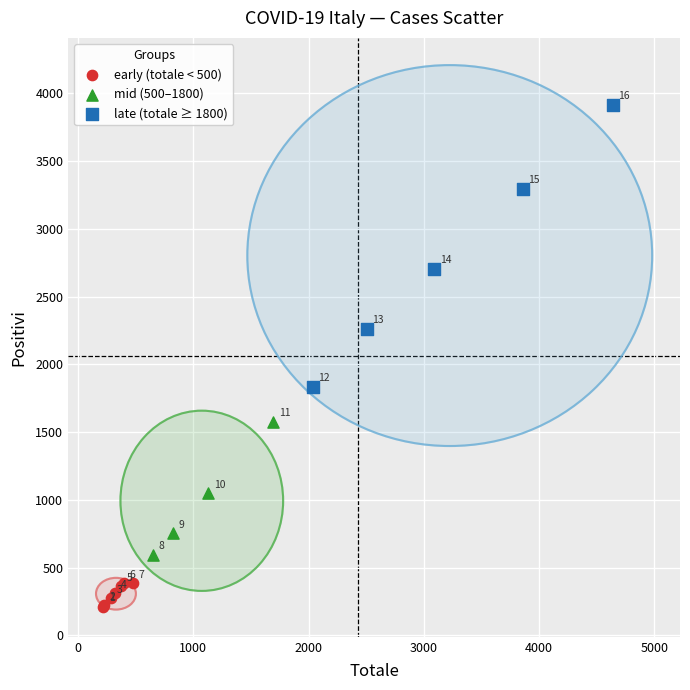

Which series reaches the minimum Y coordinate?

early (totale < 500)